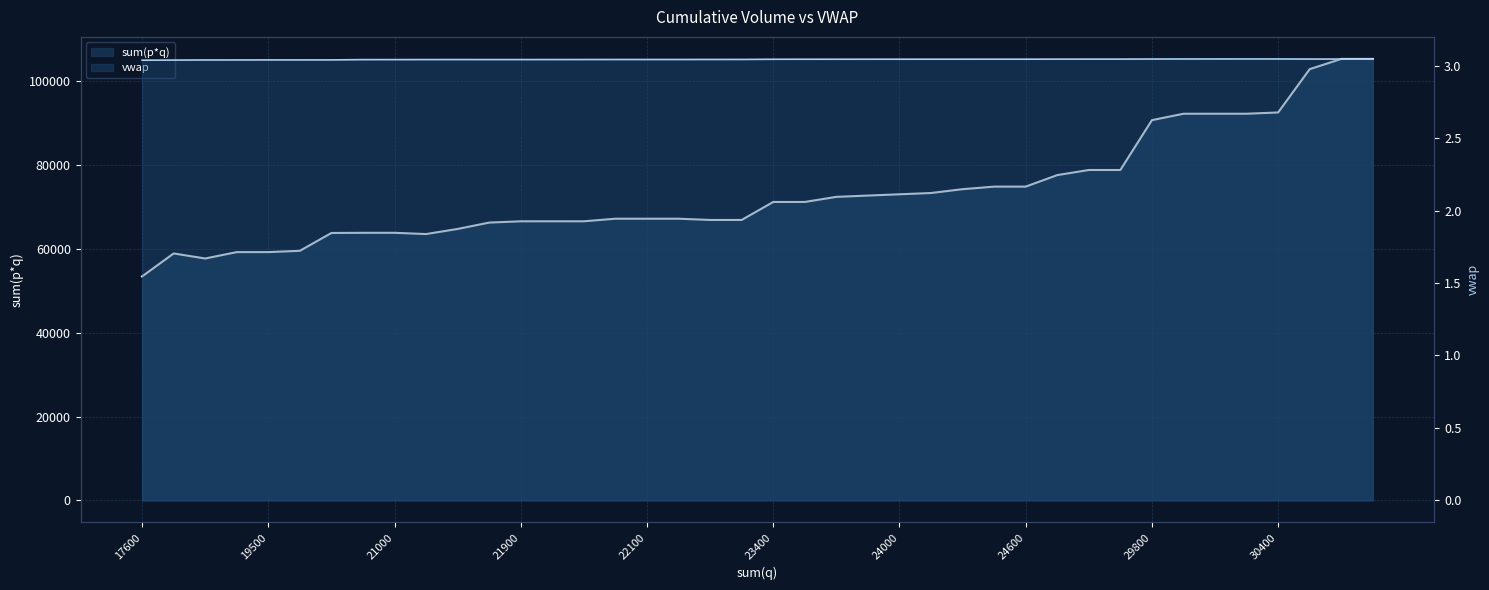

Which has a higher value, 10 or 37?

37